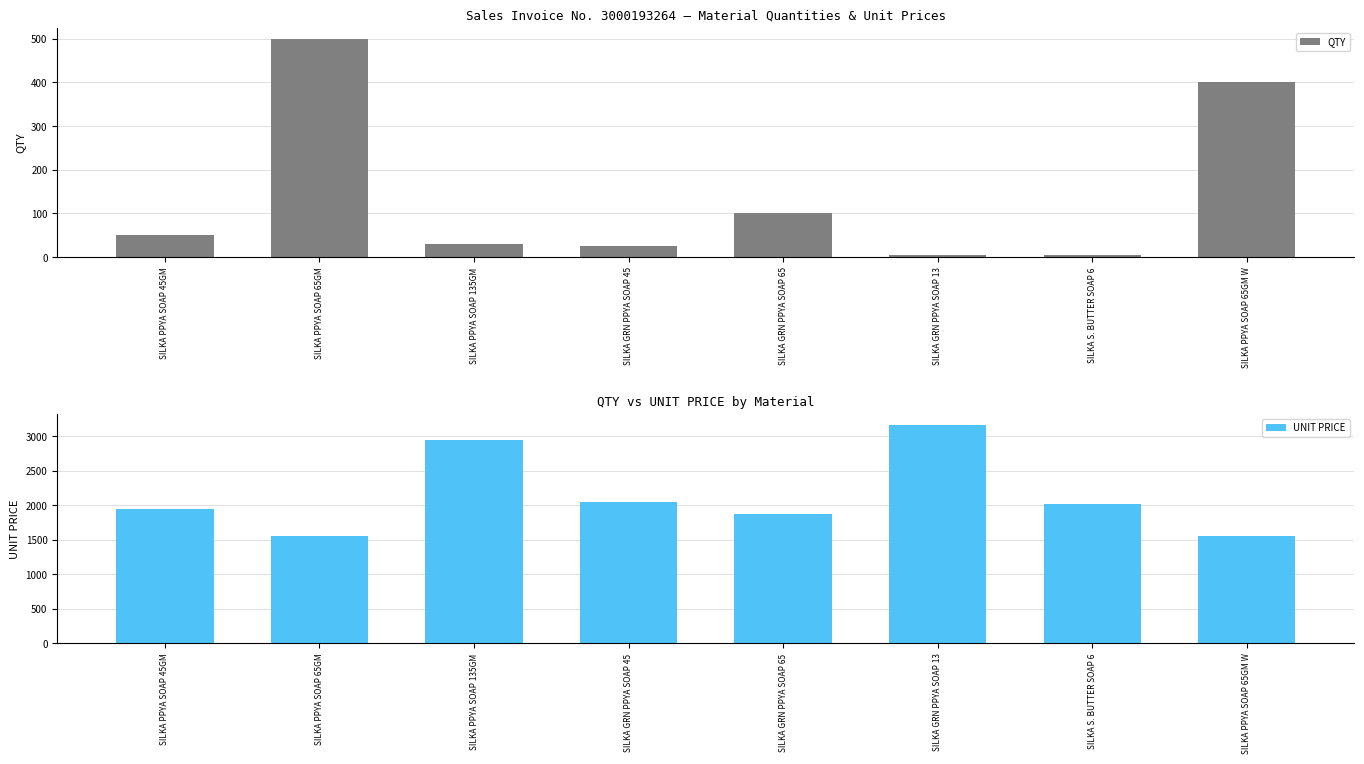

What are all the series names shown in the legend?

QTY, UNIT PRICE